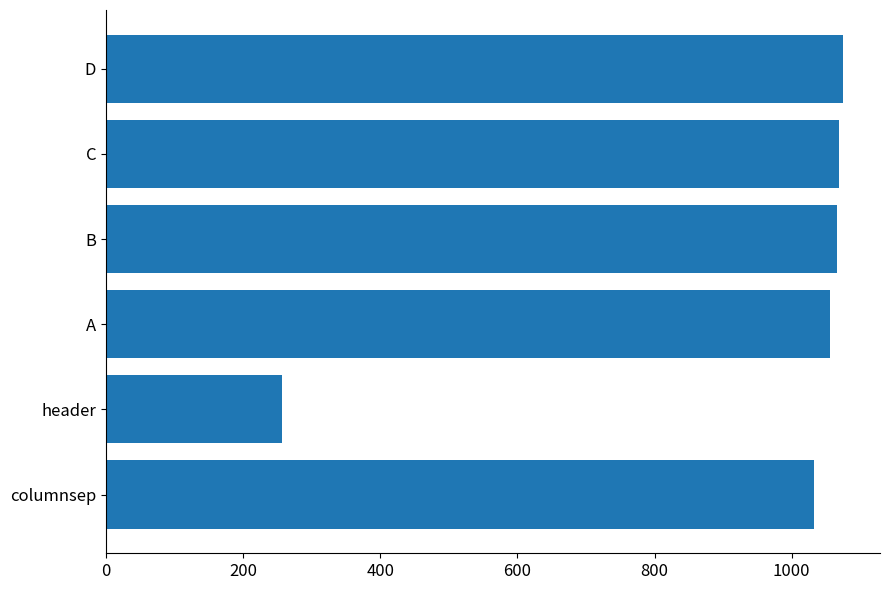

What is the ratio of the value at C to the value at B?

1.0